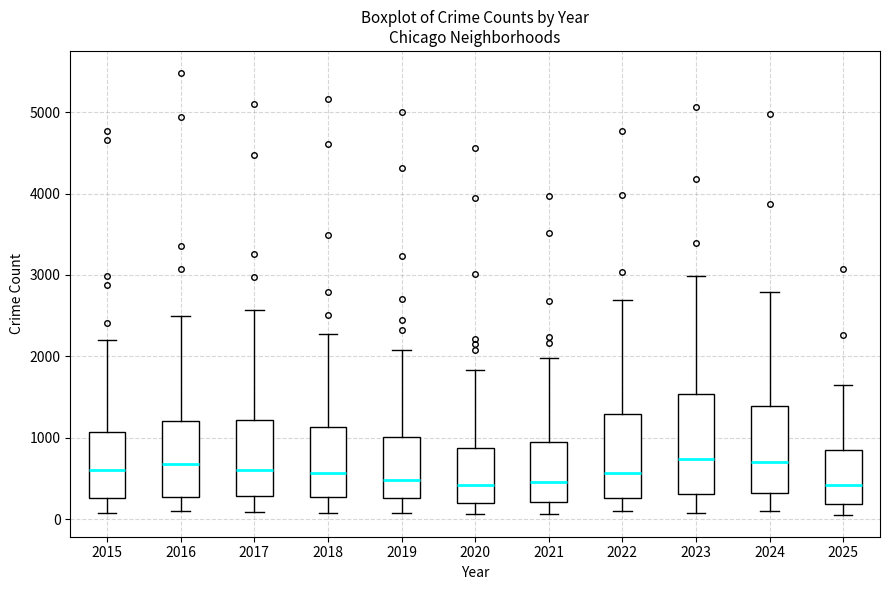

Reading left to right, transcribe this box plot: for each box, give where its median line is, the range the box spans, and where its two whiskers end, as read against the y-axis. The values are not printed on the chart, so give them approximately, as read against the axis.

2015: median 600, box 300 to 1100, whiskers 100 to 2200
2016: median 700, box 300 to 1200, whiskers 100 to 2500
2017: median 600, box 300 to 1200, whiskers 100 to 2600
2018: median 600, box 300 to 1100, whiskers 100 to 2300
2019: median 500, box 300 to 1000, whiskers 100 to 2100
2020: median 400, box 200 to 900, whiskers 100 to 1800
2021: median 500, box 200 to 900, whiskers 100 to 2000
2022: median 600, box 300 to 1300, whiskers 100 to 2700
2023: median 700, box 300 to 1500, whiskers 100 to 3000
2024: median 700, box 300 to 1400, whiskers 100 to 2800
2025: median 400, box 200 to 800, whiskers 100 to 1700